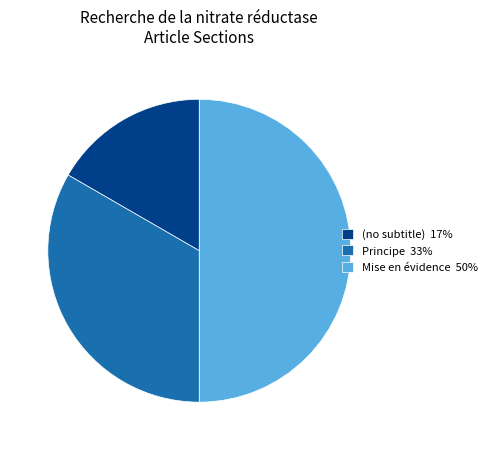

Is Principe 33% the majority of the pie?

No